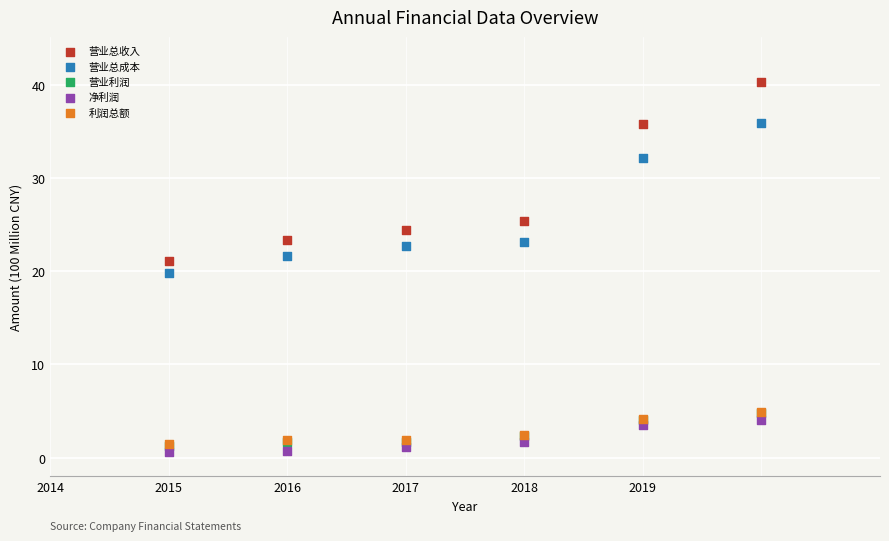

Which series reaches the maximum Y coordinate?

营业总收入